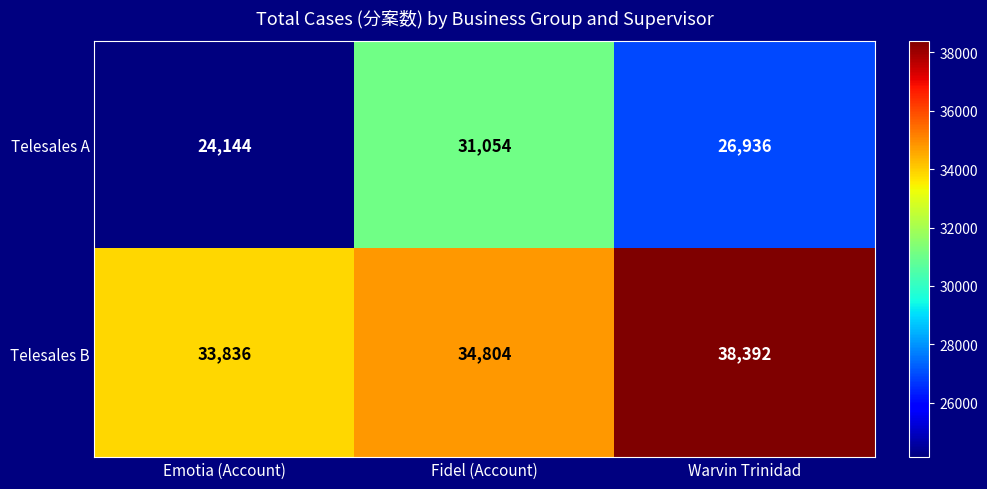

Rank the series by their average value, from lowest to highest.

Telesales A, Telesales B